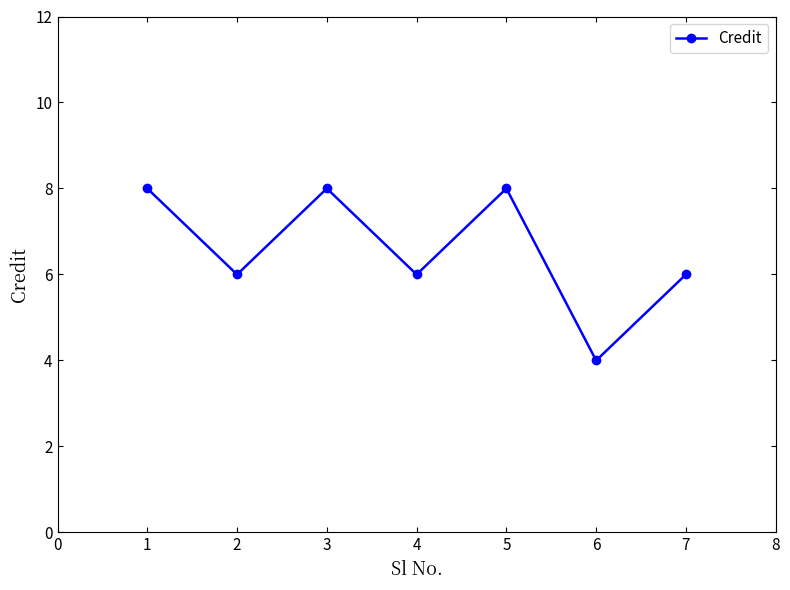

What is the value of the 5th point from the left?

8